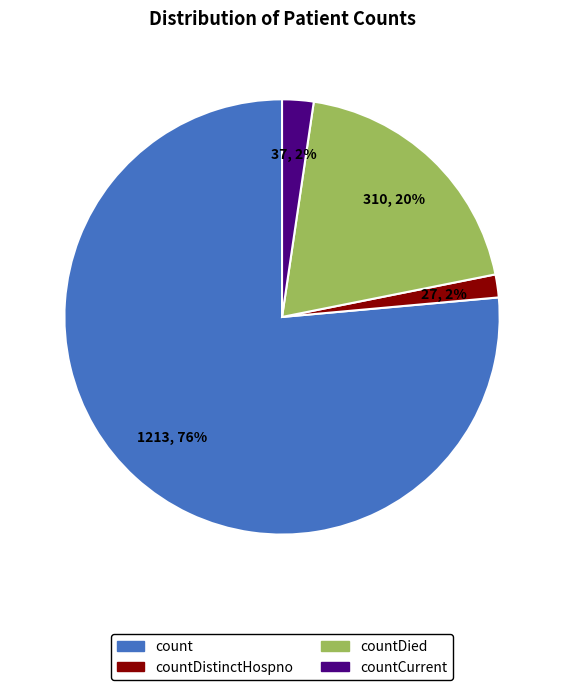

To the nearest percent, what portion does countCurrent represent?

2%